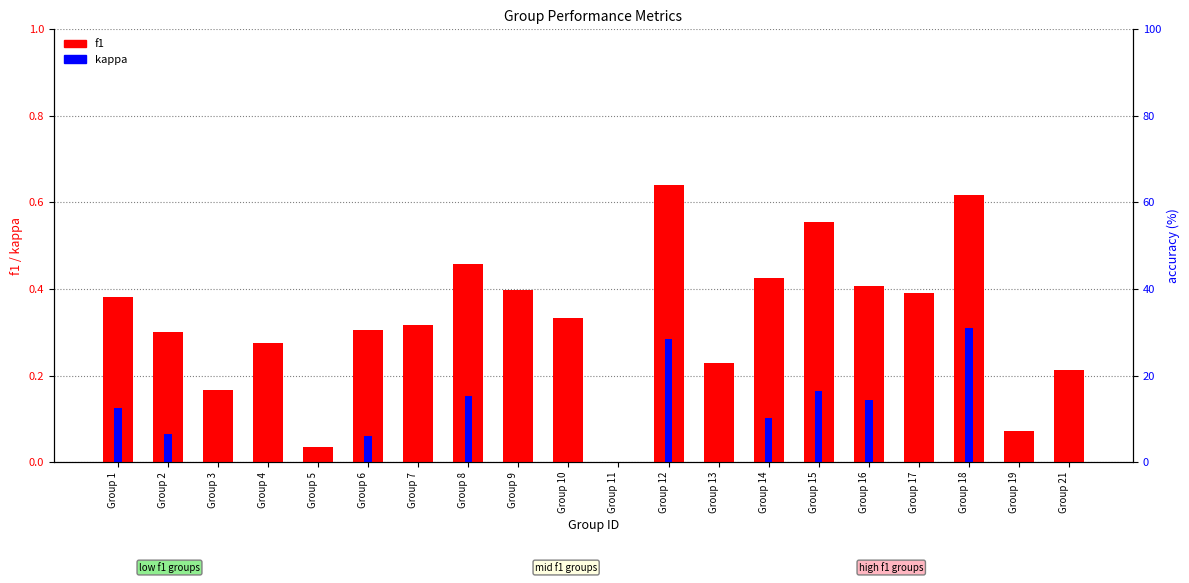

The f1 series shows 0.6 at Group 18. True or false?

True